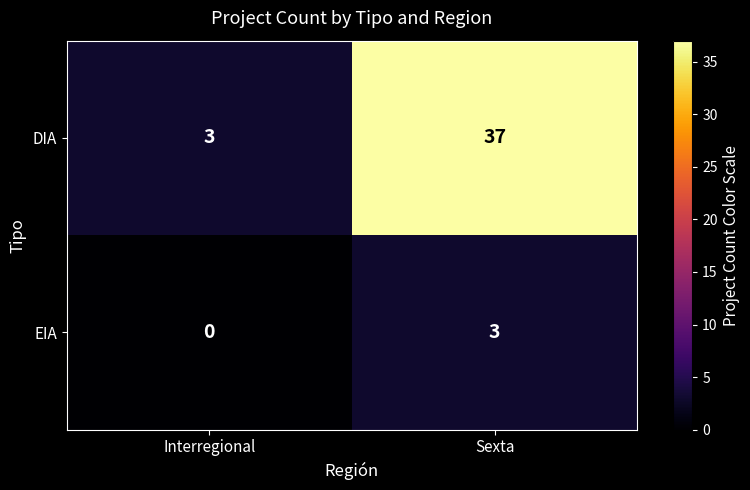

The EIA series shows -2 at Interregional. True or false?

False